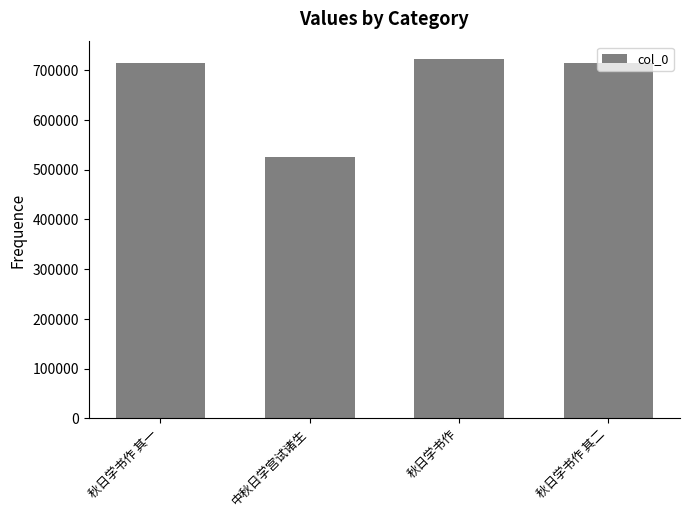

What is the label of the 3rd bar from the right?

中秋日学宫试诸生